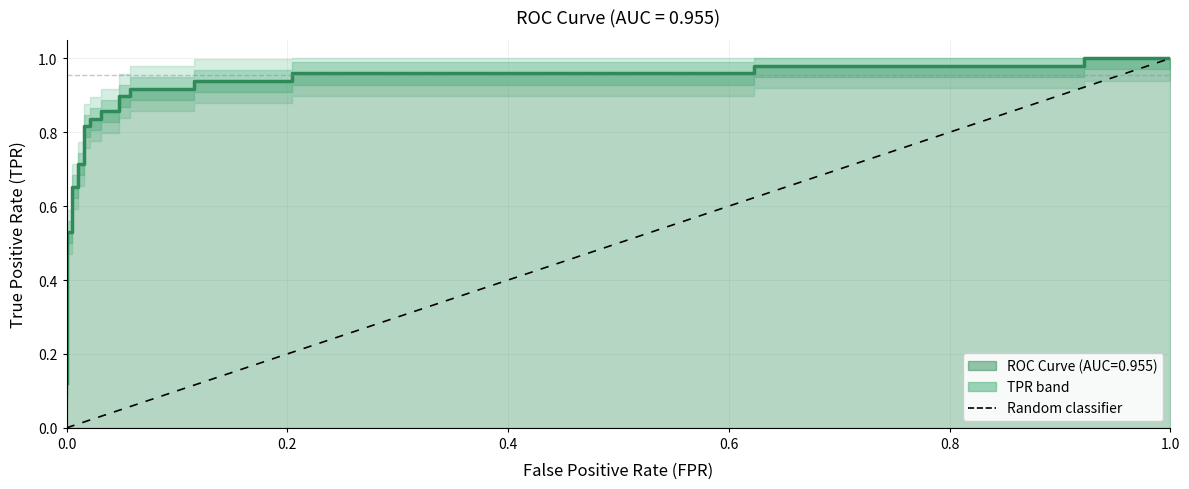

The chart shows a value of 0.2 at 18. True or false?

False